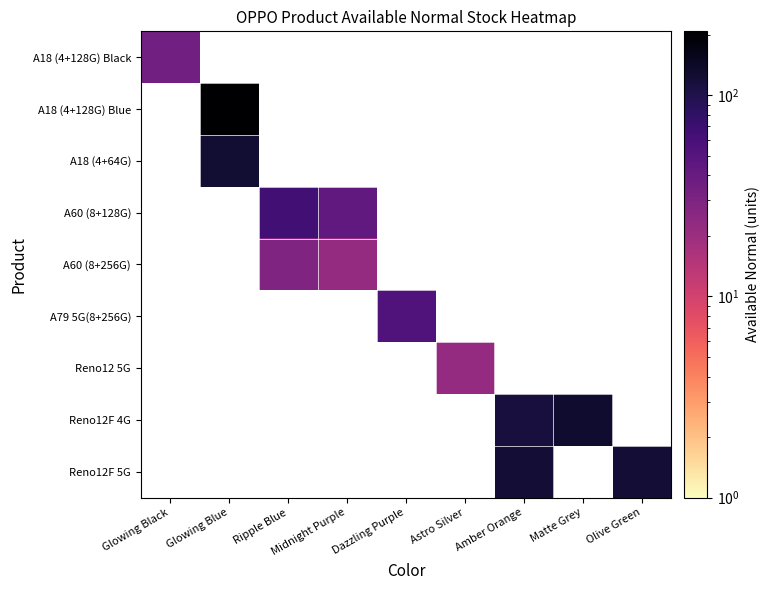

At how many categories does at least one series exceed 102?

4